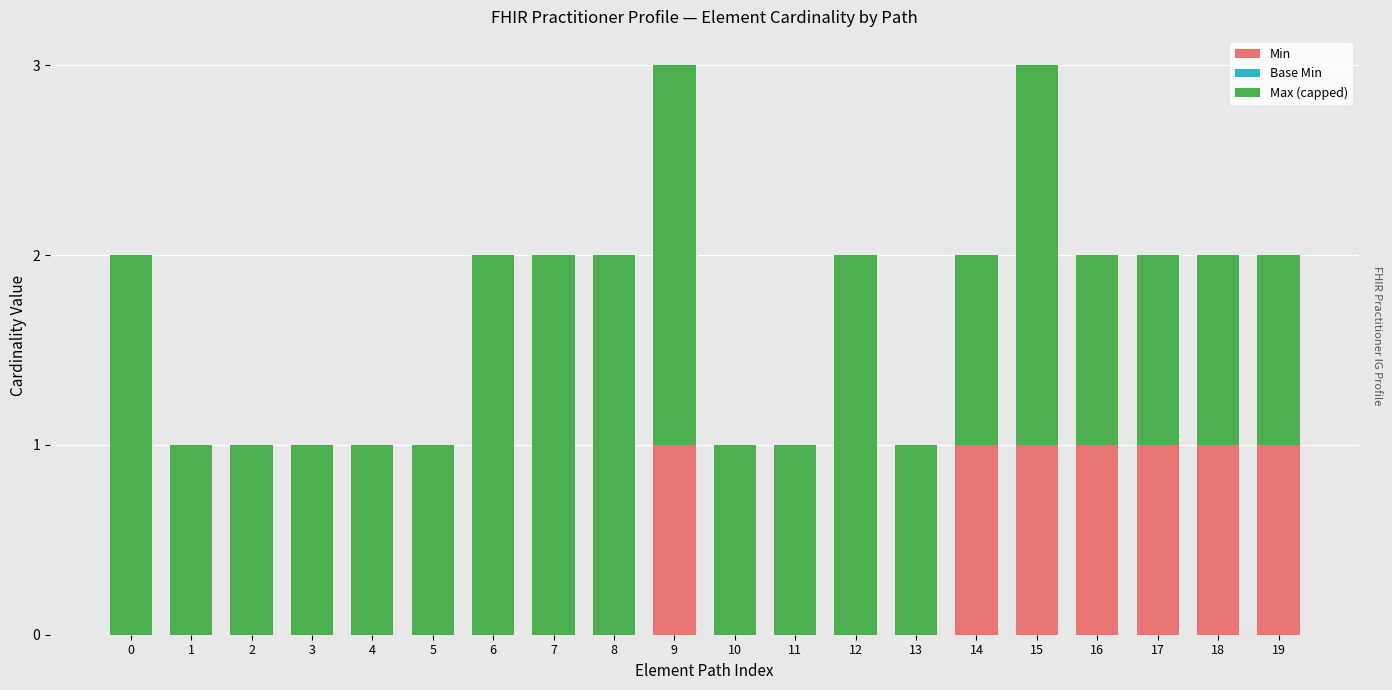

Does the chart contain stacked bars?

Yes